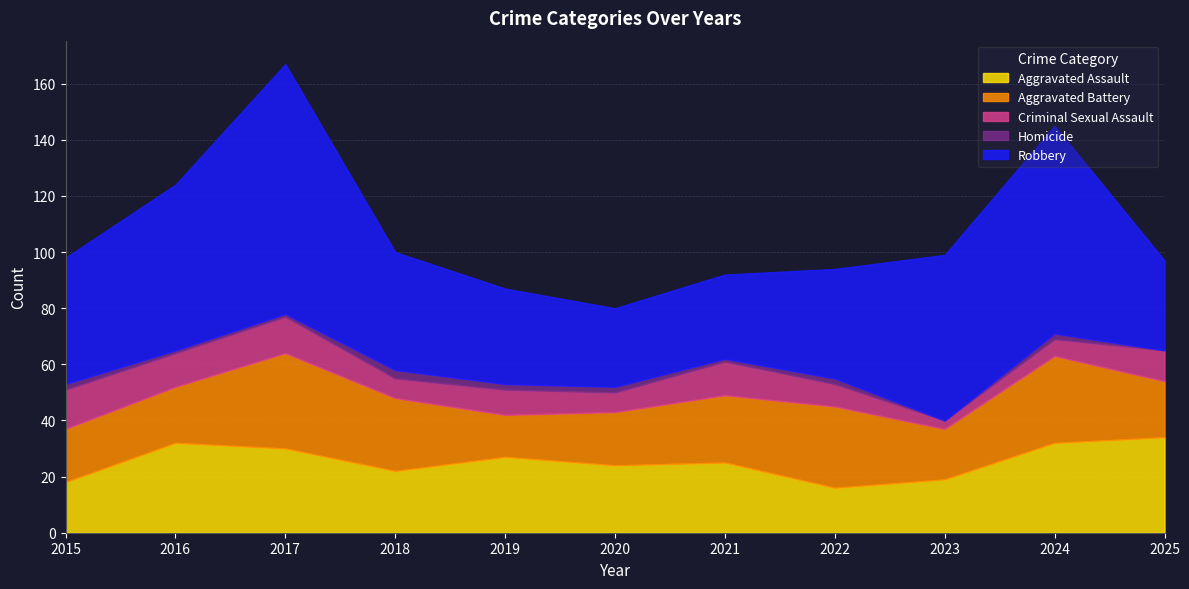

Does the chart display data point markers on the line(s)?

No